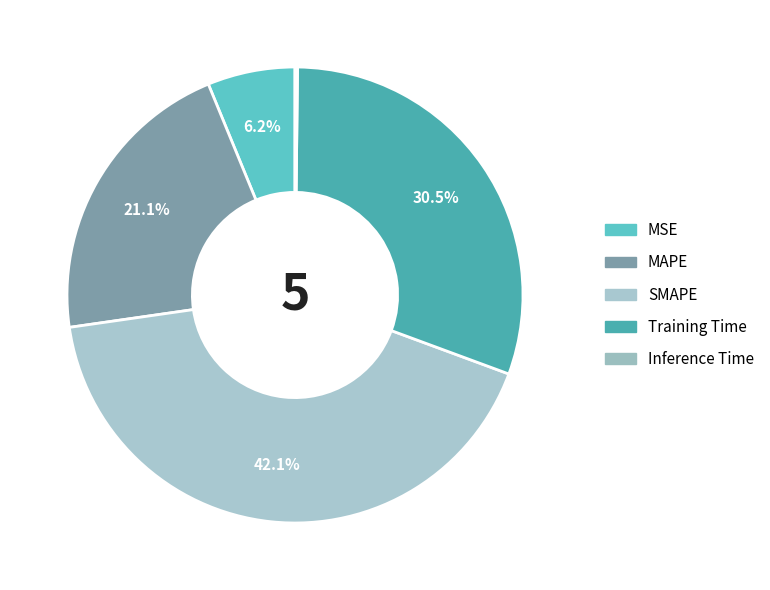

The Training Time slice represents 30% of the pie. True or false?

True